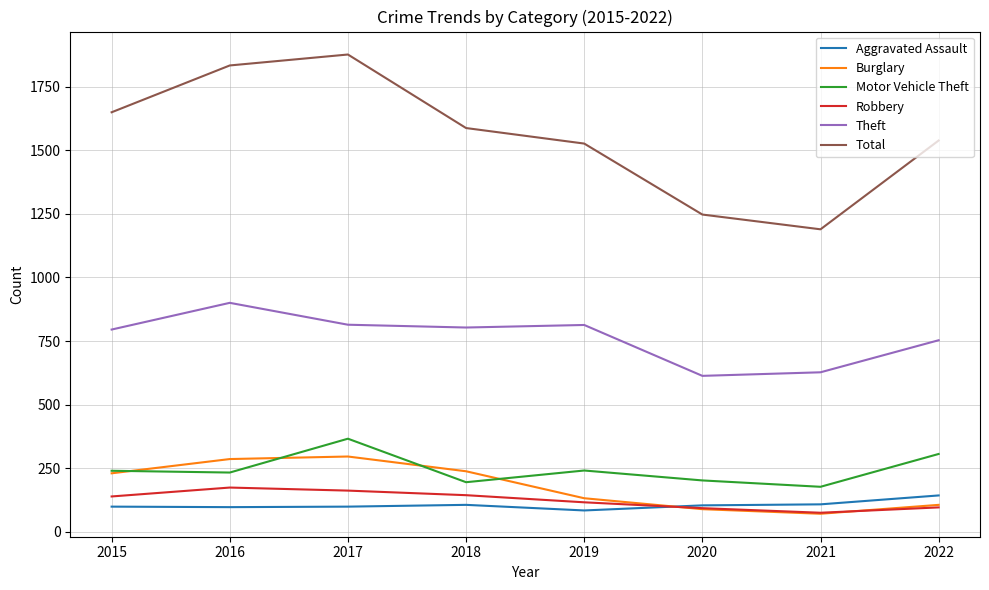

Is the value of Theft at 2015 greater than the value of Total at 2017?

No